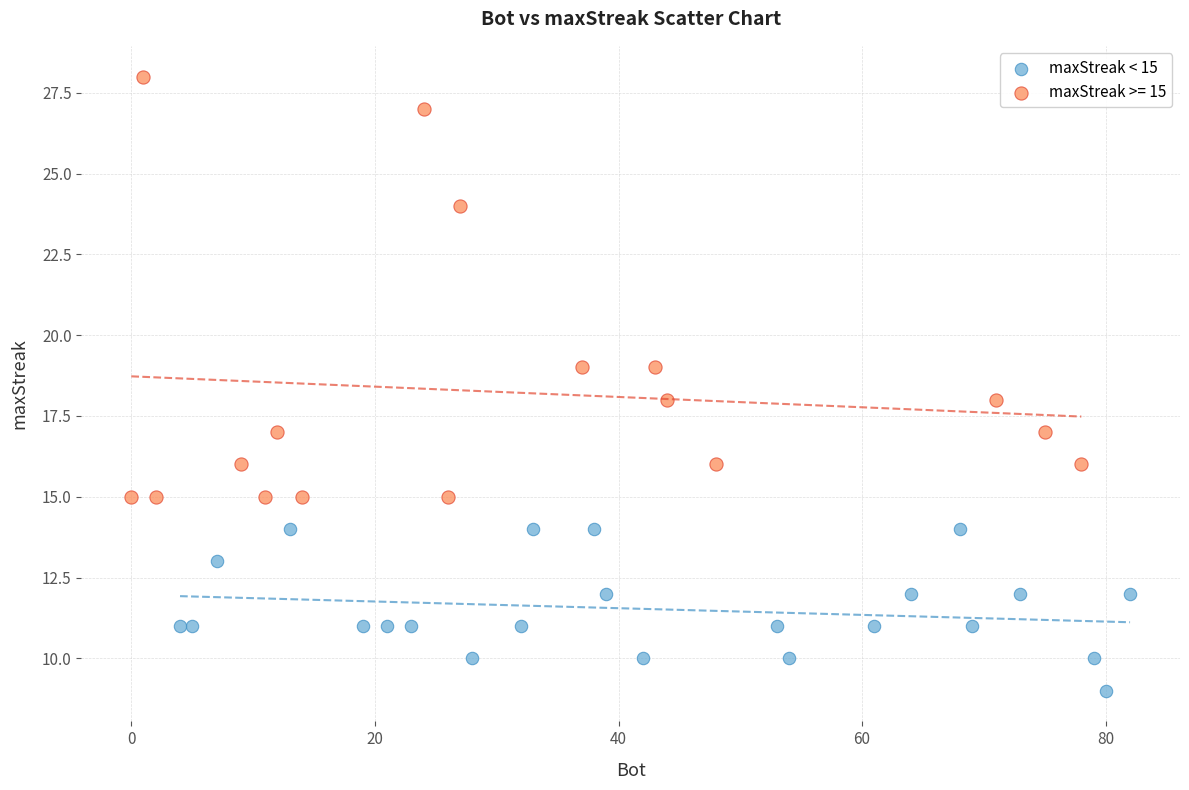

Which series has the largest Y range (max minus min)?

maxStreak >= 15